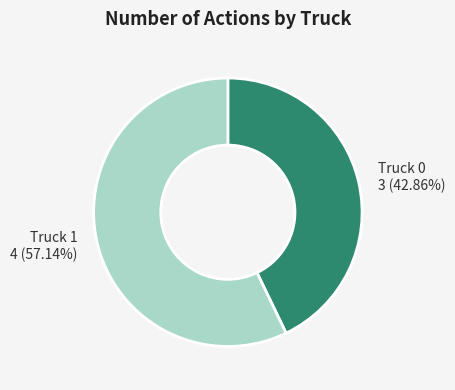

The Truck 0 slice represents 33% of the pie. True or false?

False